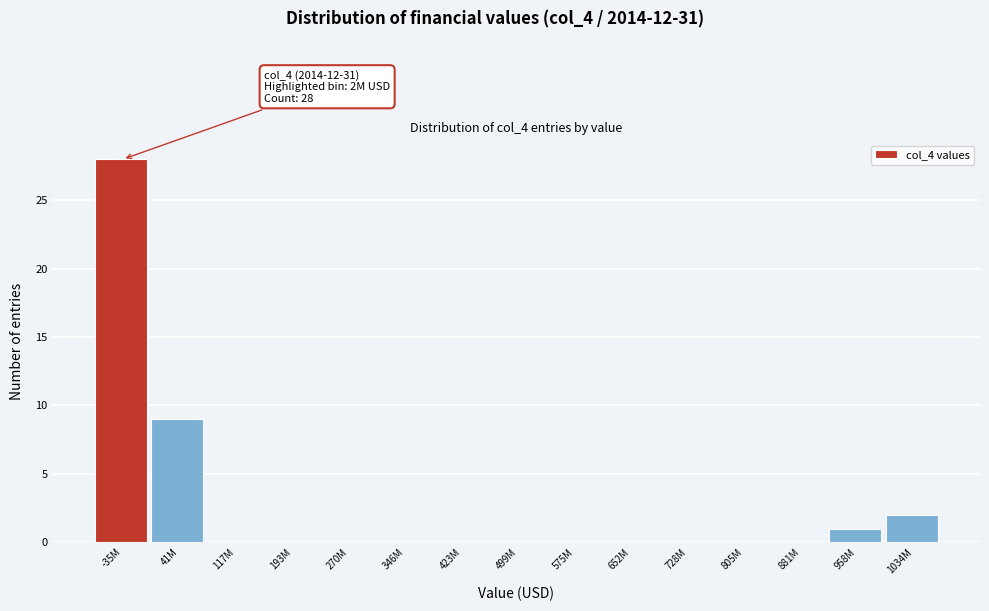

Reading right to left, what are all the values shown in this chart?

1034M=2	958M=1	881M=0	805M=0	728M=0	652M=0	575M=0	499M=0	423M=0	346M=0	270M=0	193M=0	117M=0	41M=9	-35M=28